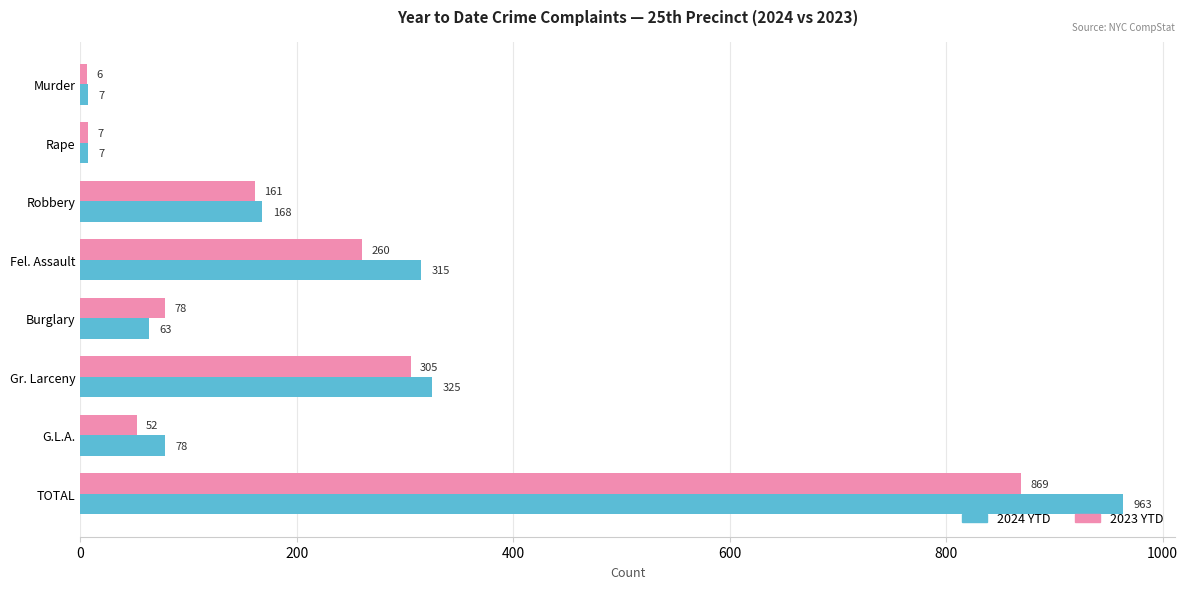

Which category has the highest value in the 2023 YTD series?

TOTAL